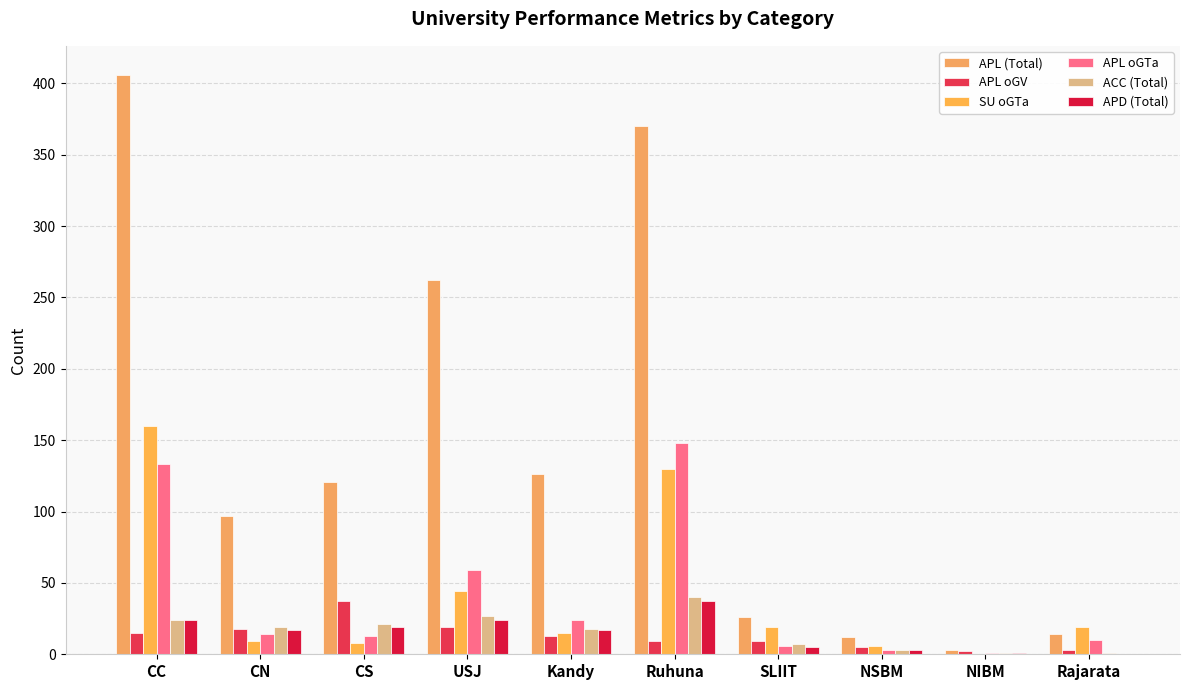

Does the chart contain stacked bars?

No